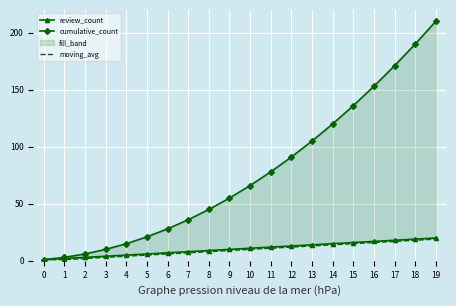

The moving_avg series shows 1 at 0. True or false?

True